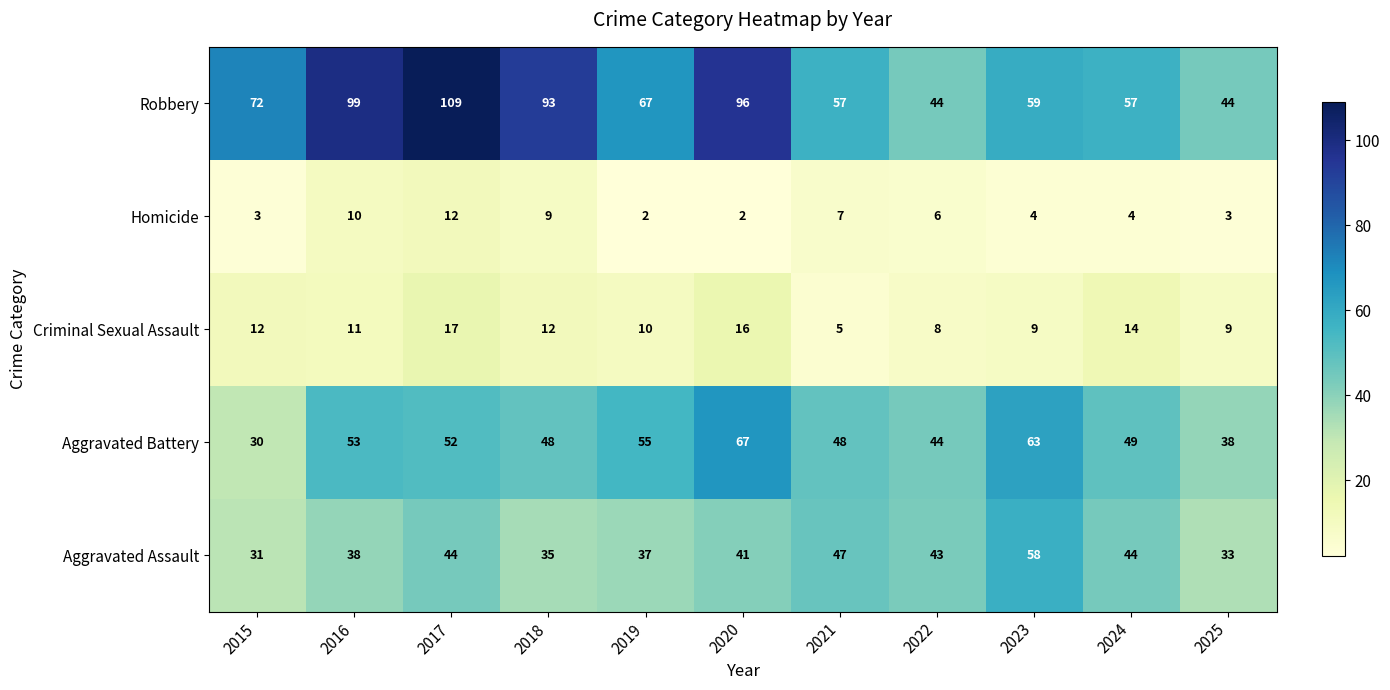

Is it true that Robbery equals 57 at 2021?

True